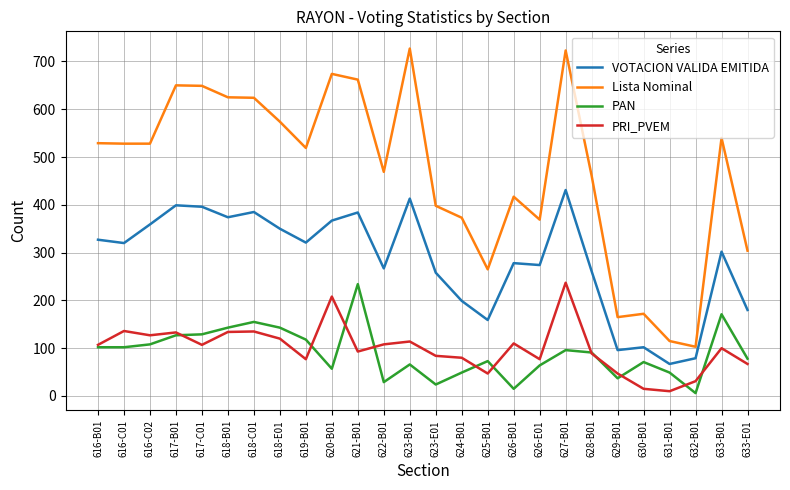

Which category has the lowest value in the Lista Nominal series?

632-B01